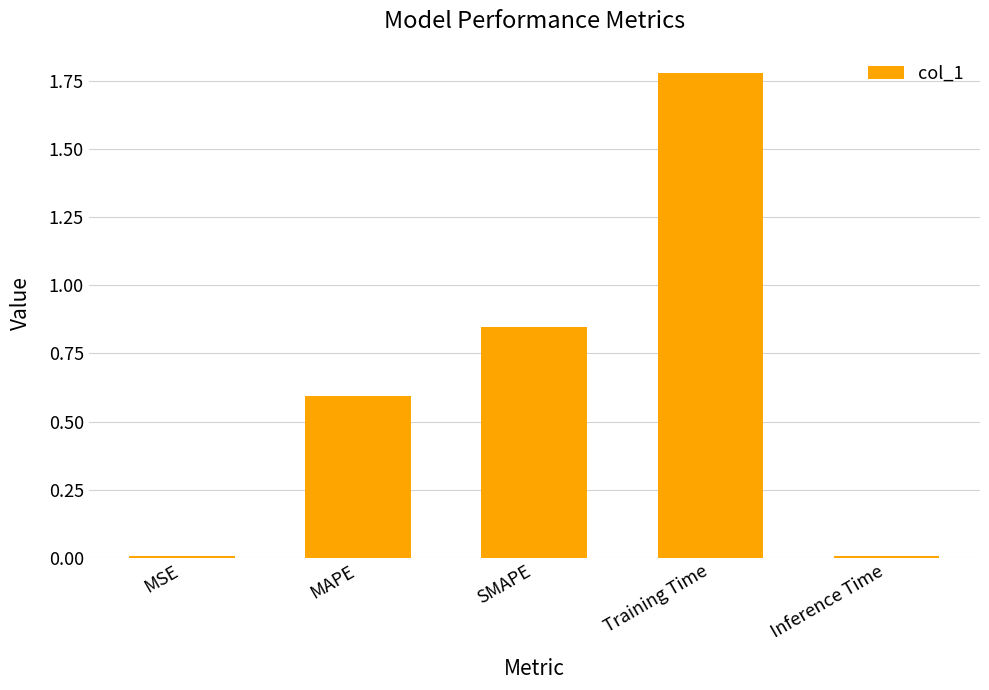

True or false: the data shows 3.0 at Training Time.

False